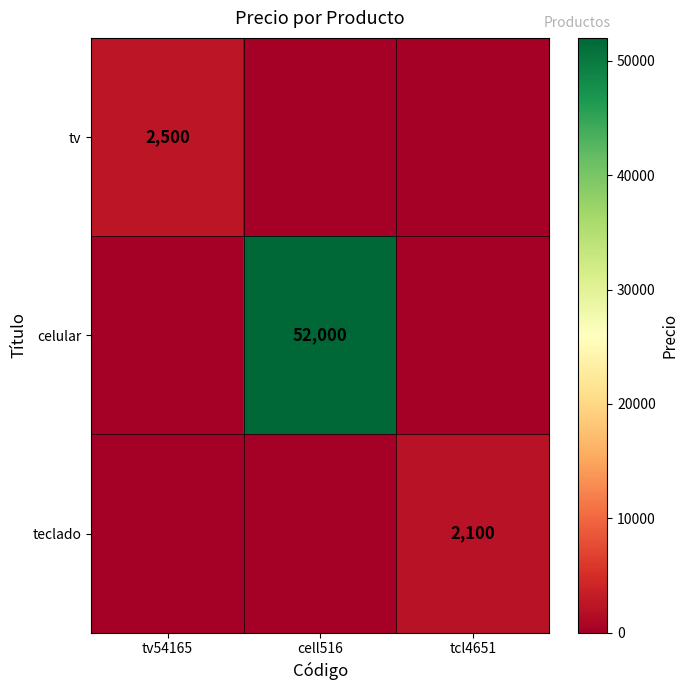

True or false: teclado has a value of 3438 at tcl4651.

False